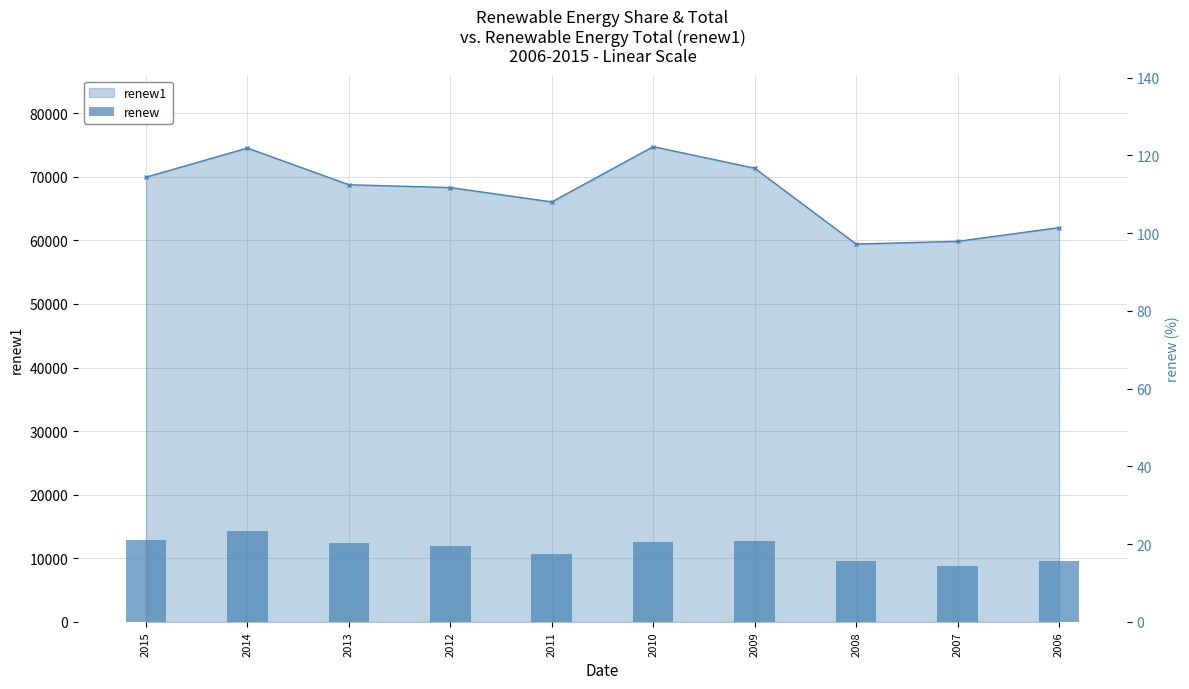

True or false: the data shows 5.9 at 2007.

False